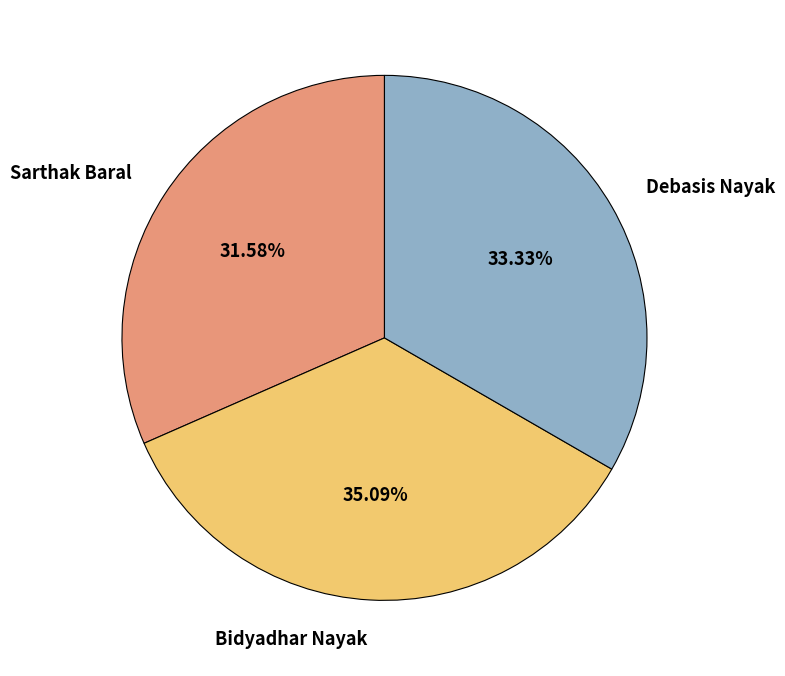

Which slice is the smallest?

Sarthak Baral